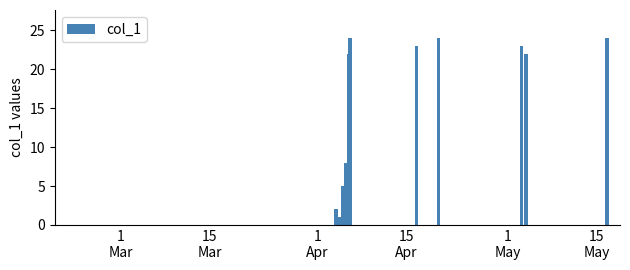

What is the sum of all values?

284